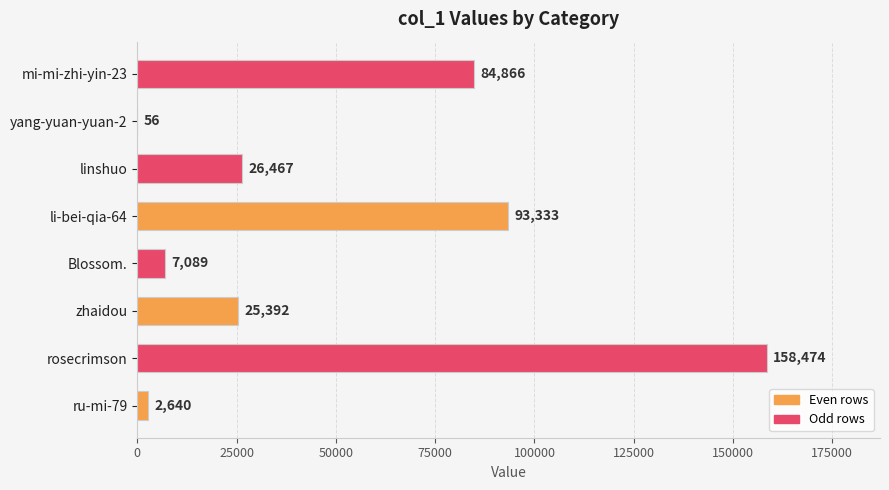

Reading top to bottom, what are all the values shown in this chart?

mi-mi-zhi-yin-23=84866	yang-yuan-yuan-2=56	linshuo=26467	li-bei-qia-64=93333	Blossom.=7089	zhaidou=25392	rosecrimson=158474	ru-mi-79=2640